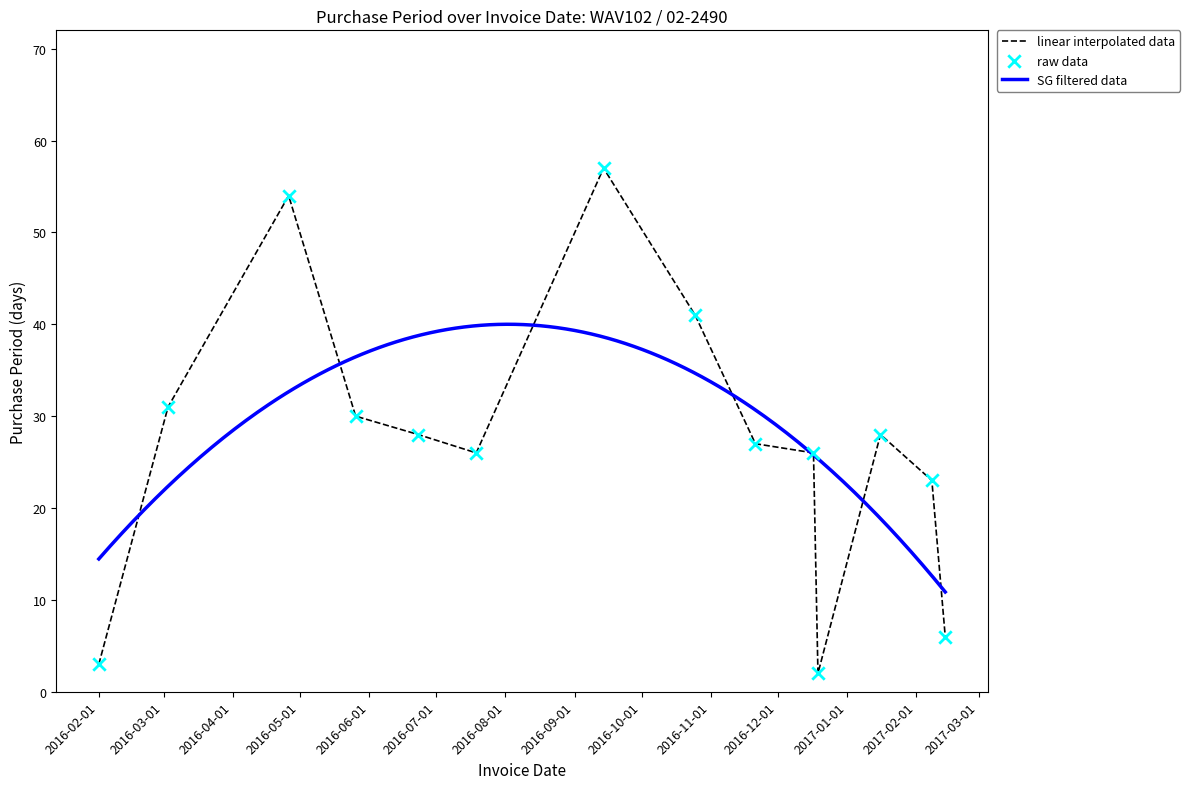

What is the change in value from 2016-10-25 to 2016-12-19?

-39